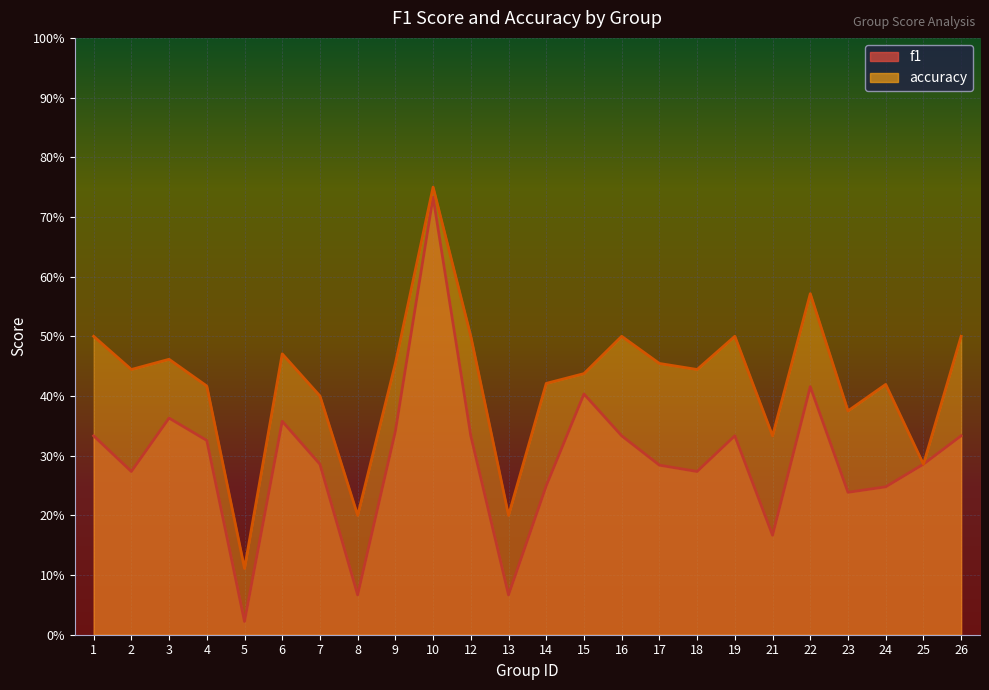

True or false: accuracy and f1 cross at least once.

False